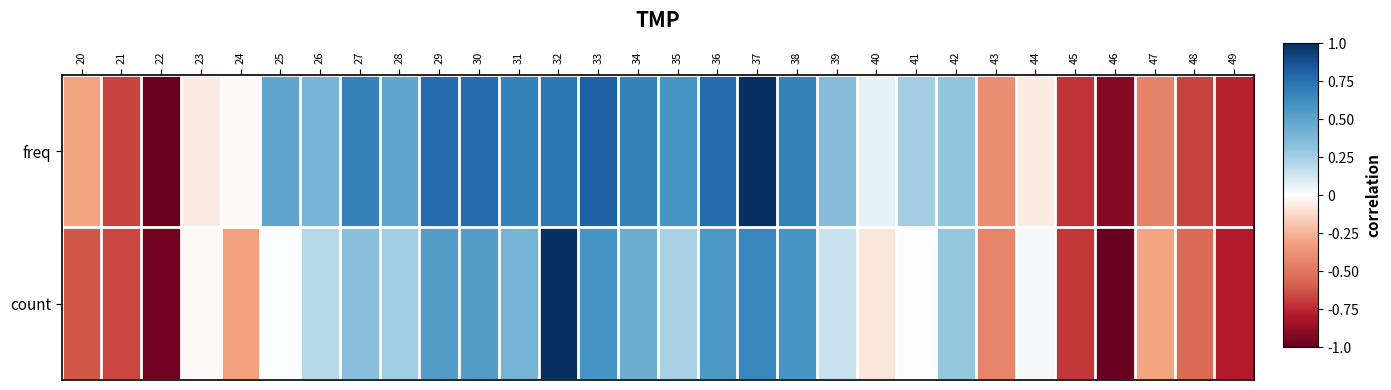

Rank the series by their average value, from lowest to highest.

count, freq